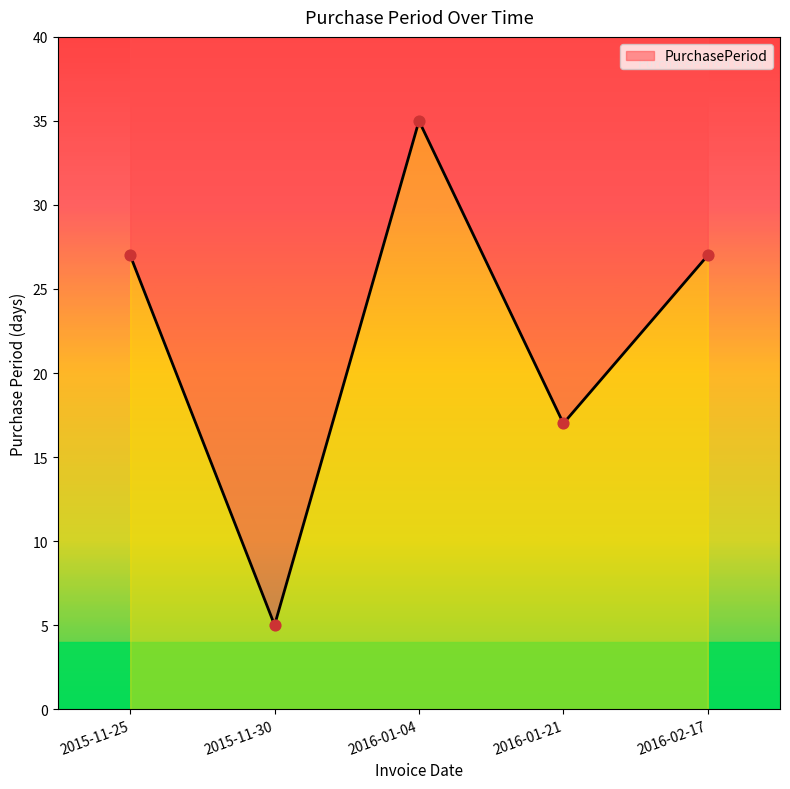

Approximately how many times larger is the value at 2015-11-30 compared to 2016-01-21?

0.3